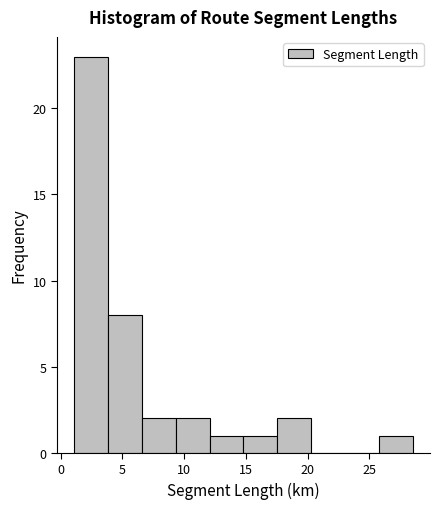

Reading left to right, list every bar in this chart as the range it spans on the x-axis followed by its height. Neither the bar edges nor the heights are printed on the chart, so give them approximately, as read against the axes.

1.0 to 4.0: 23
4.0 to 6.5: 8
6.5 to 9.5: 2
9.5 to 12.0: 2
12.0 to 15.0: 1
15.0 to 17.5: 1
17.5 to 20.5: 2
20.5 to 23.0: 0
23.0 to 26.0: 0
26.0 to 28.5: 1